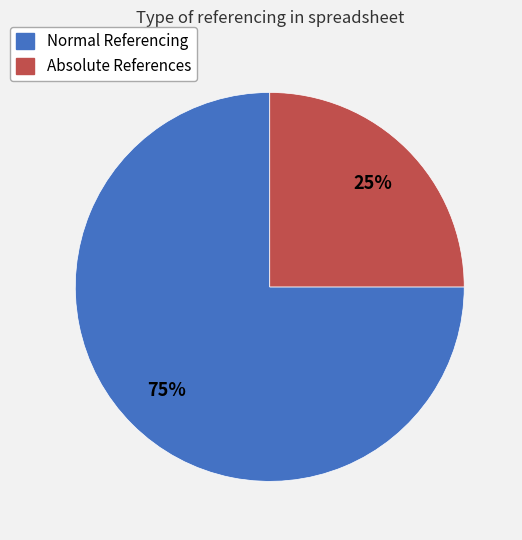

To the nearest percent, what is the difference between the largest and smallest slice percentages?

50%